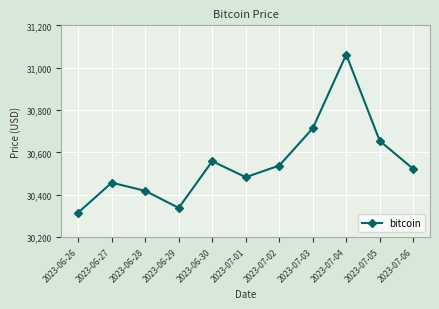

What value does the data have at 2023-07-05?

30654.4